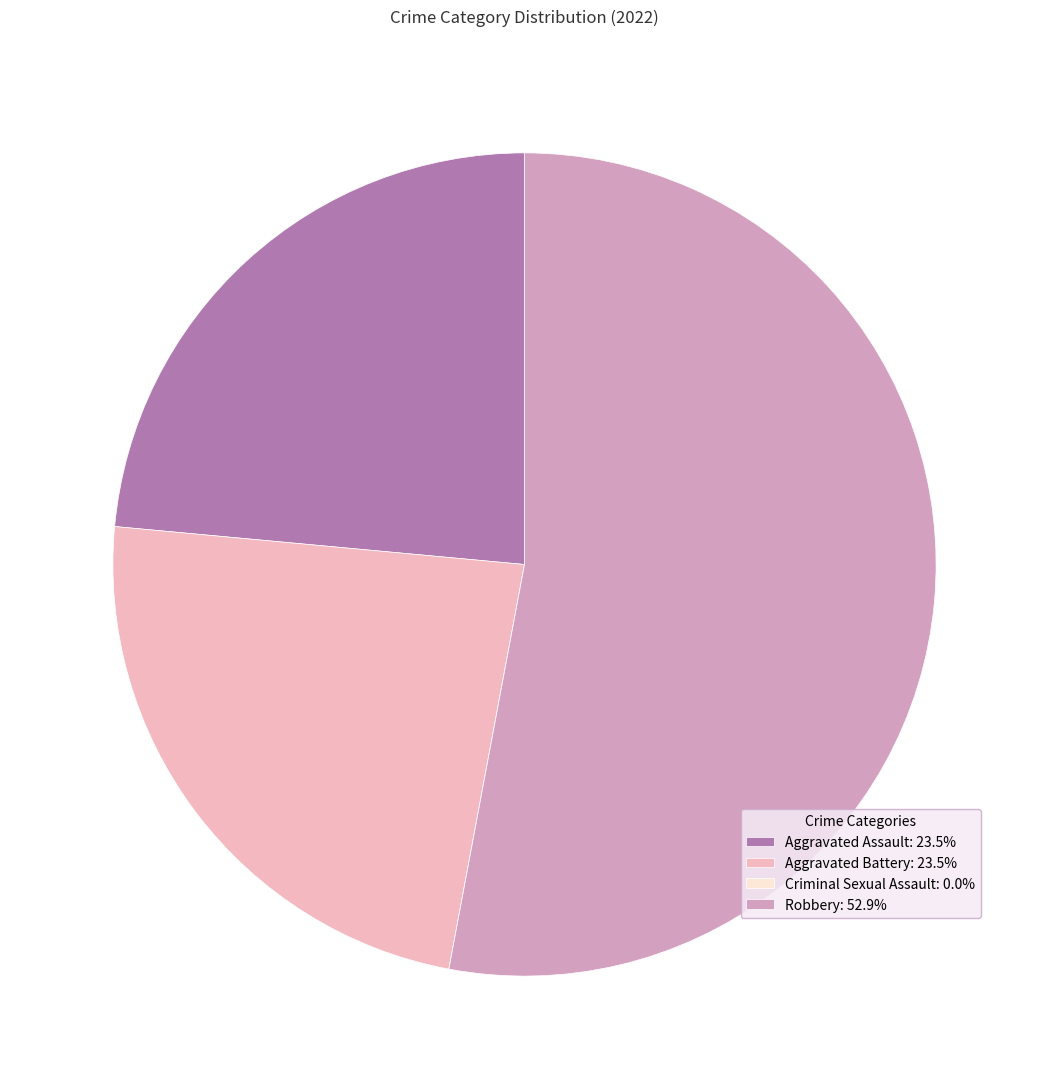

Which category has the biggest portion of the pie?

Robbery